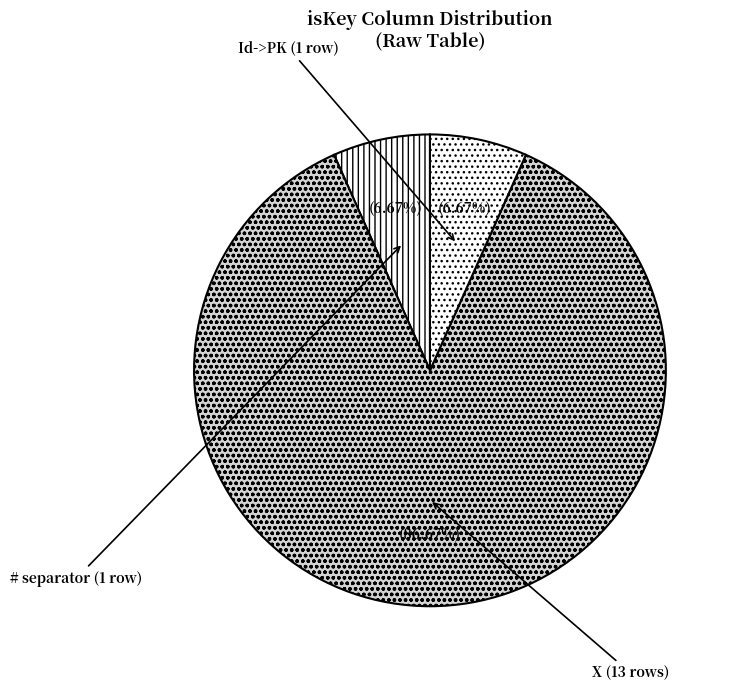

Combined, do X and Id->PK account for over 50%?

Yes